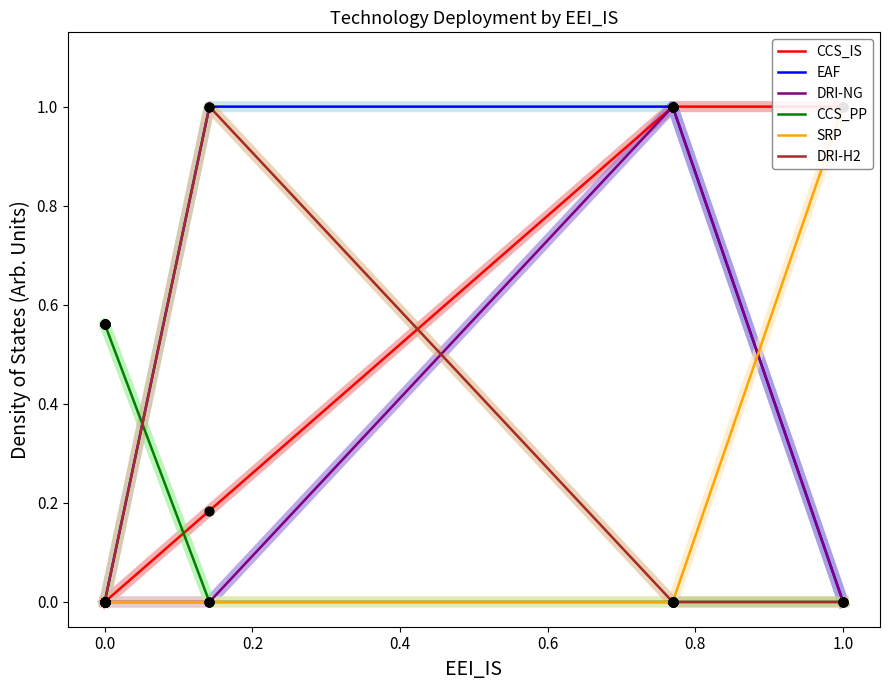

Which series has the widest spread of Y values?

CCS_IS